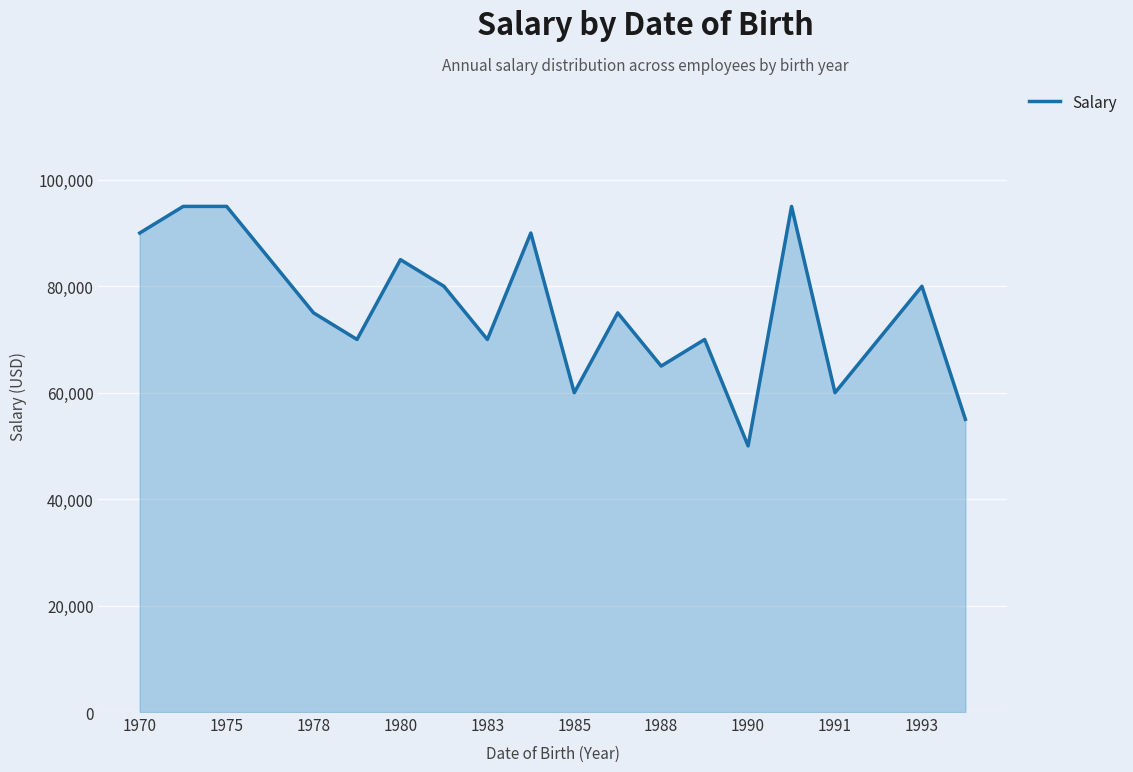

What is the difference between the maximum and minimum values?

45000